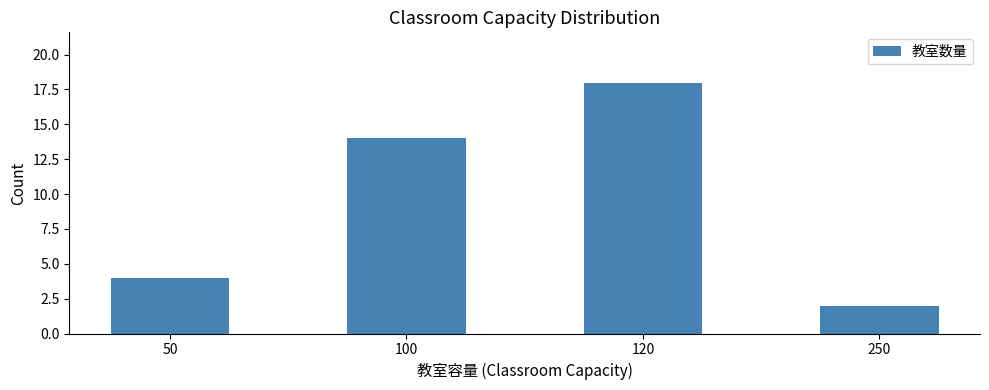

The chart shows a value of 4 at 50. True or false?

True